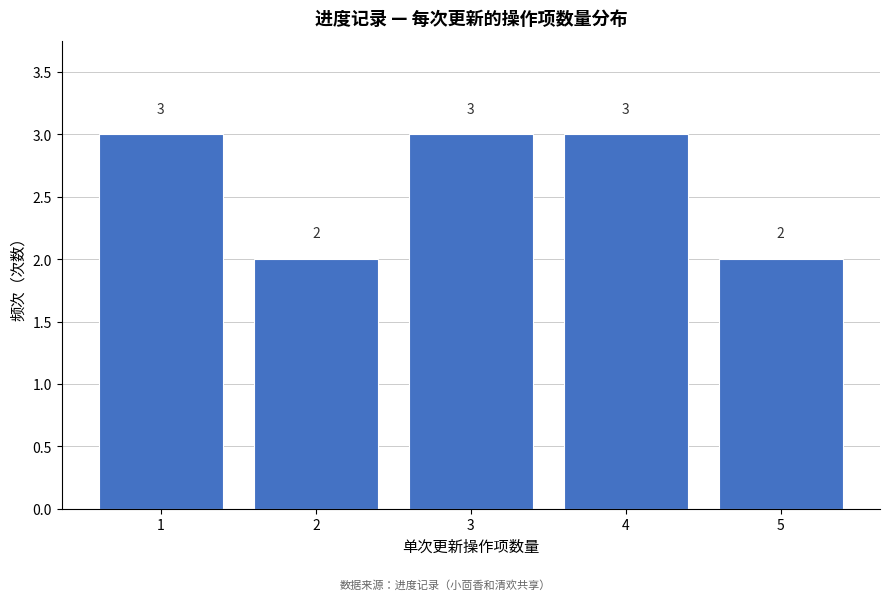

Reading left to right, transcribe this chart: for each bar, give the range it covers on the x-axis and its height.

0.5 to 1.5: 3
1.5 to 2.5: 2
2.5 to 3.5: 3
3.5 to 4.5: 3
4.5 to 5.5: 2